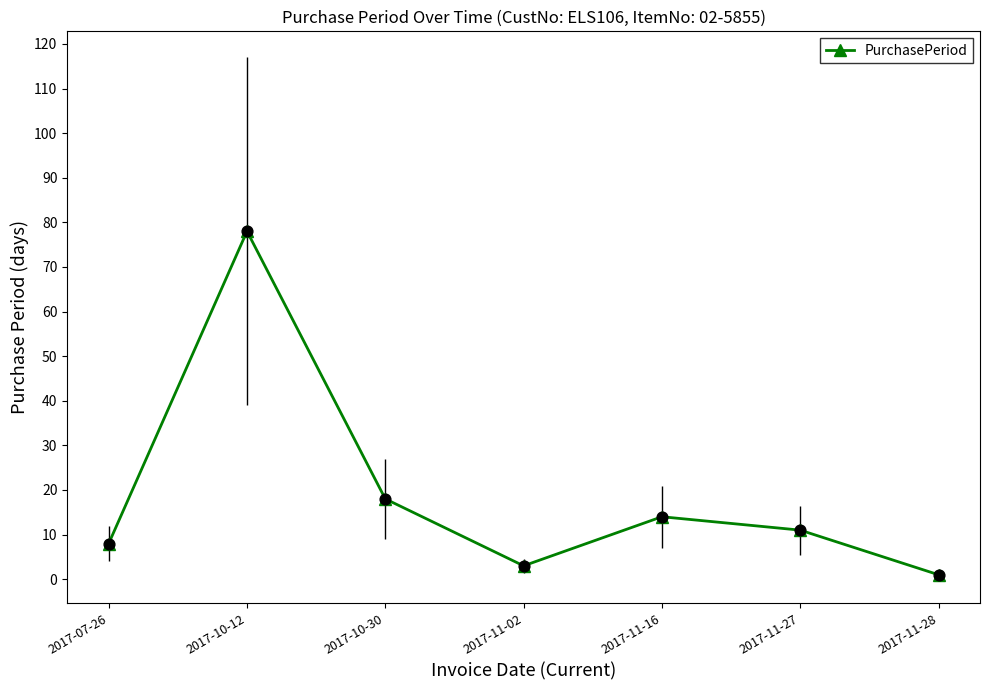

Between 2017-11-27 and 2017-07-26, which is larger?

2017-11-27